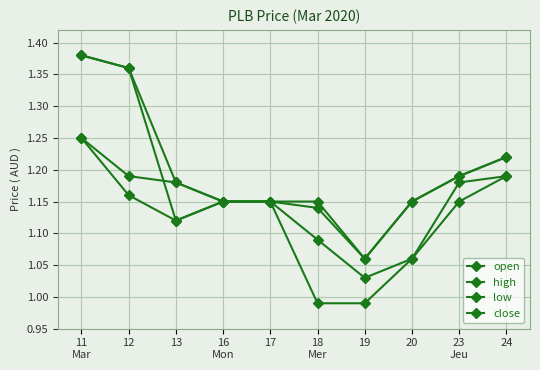

How many categories are shown in the chart?

10